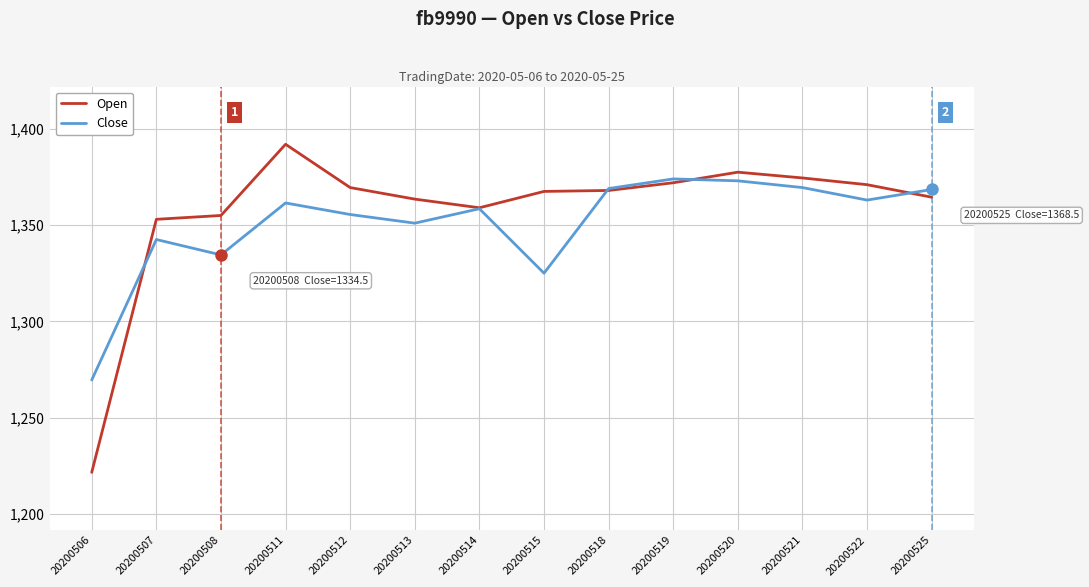

Does the chart have visible grid lines?

Yes